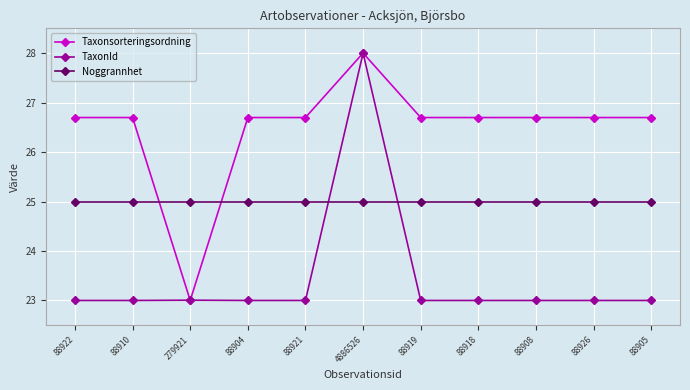

How many lines are shown in the chart?

3